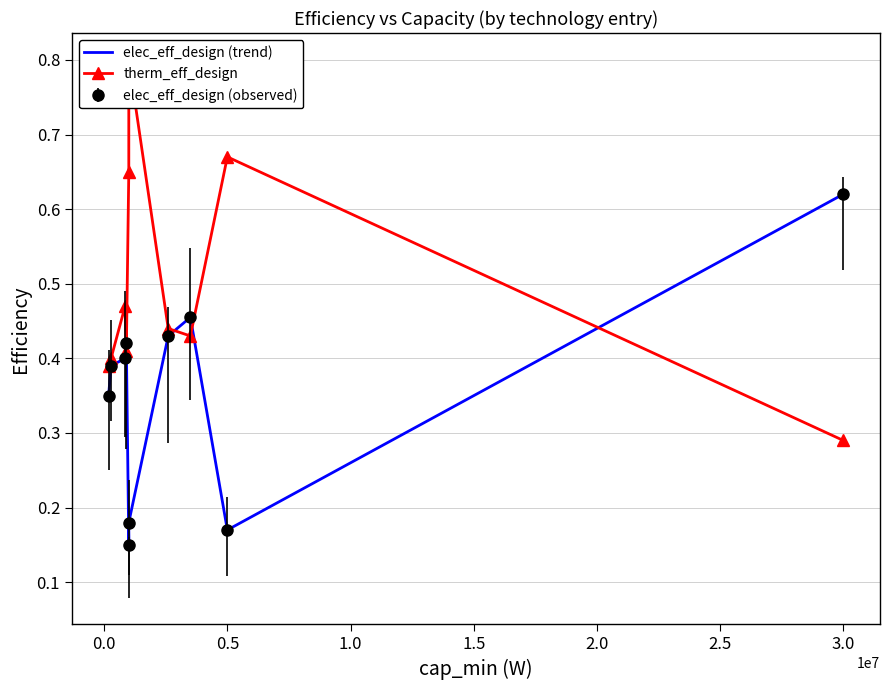

The value of therm_eff_design at 2.5 is 0.4. True or false?

True